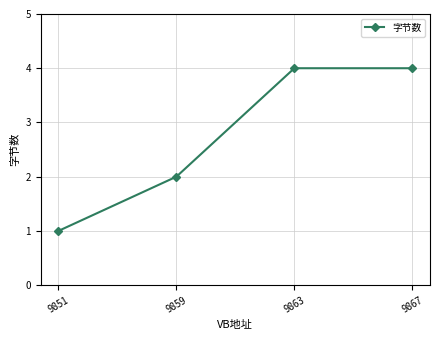

What is the difference between the maximum and minimum values?

3